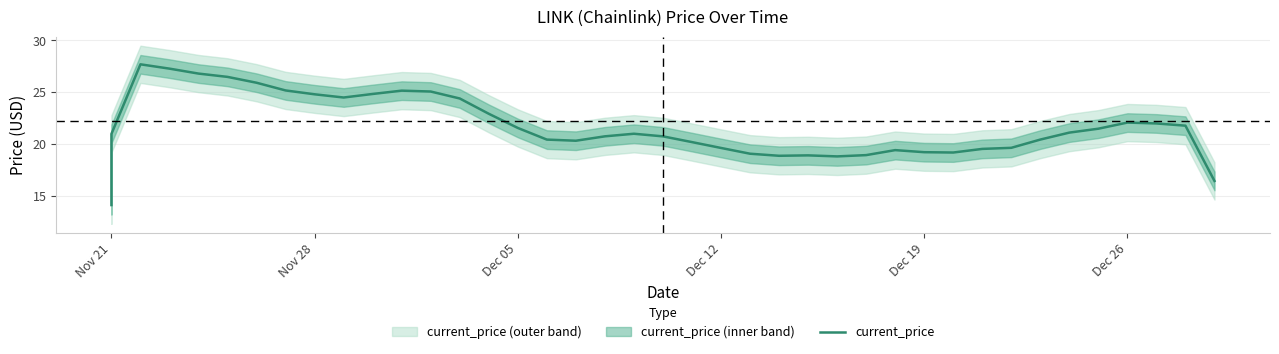

What is the smallest value displayed?

14.1